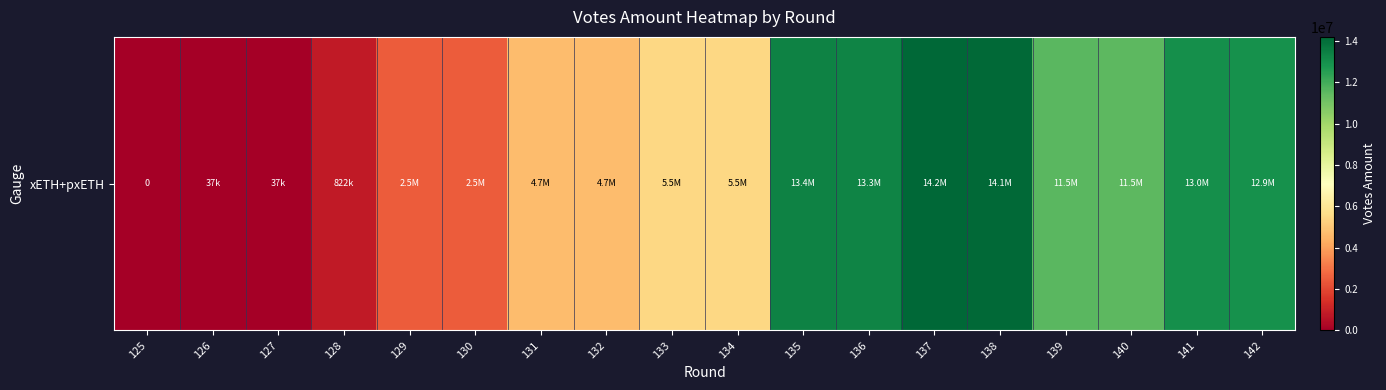

What value does the data have at 142?

12937764.7